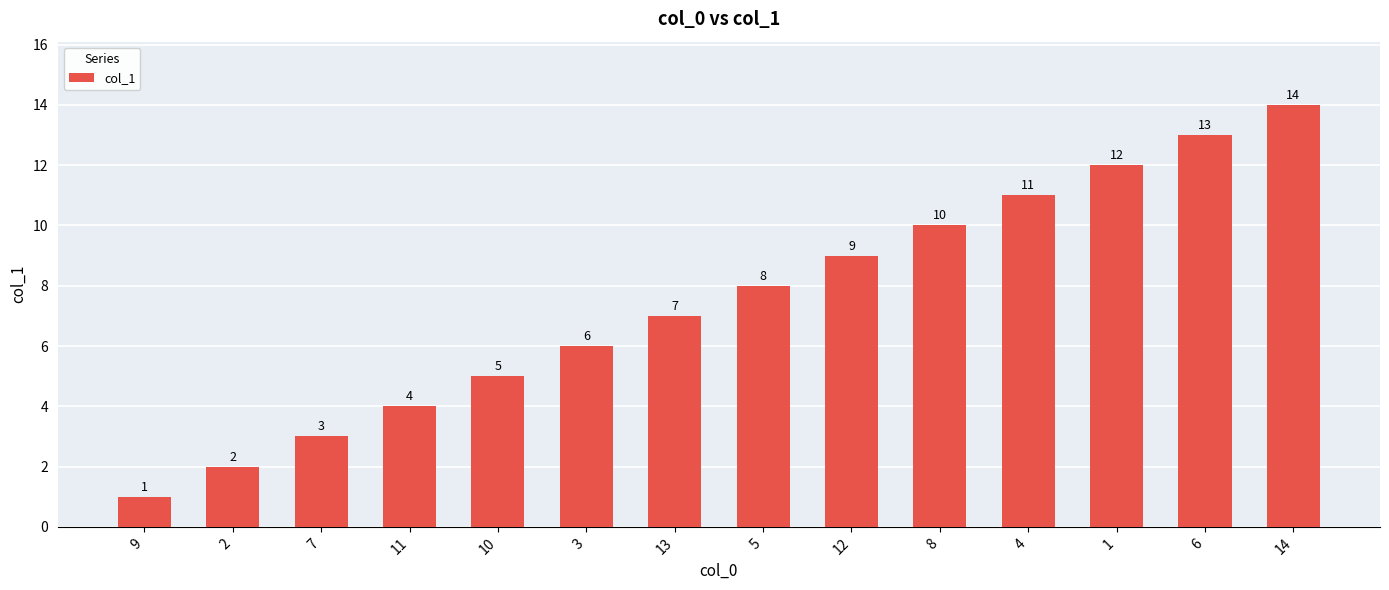

Does the chart contain stacked bars?

No